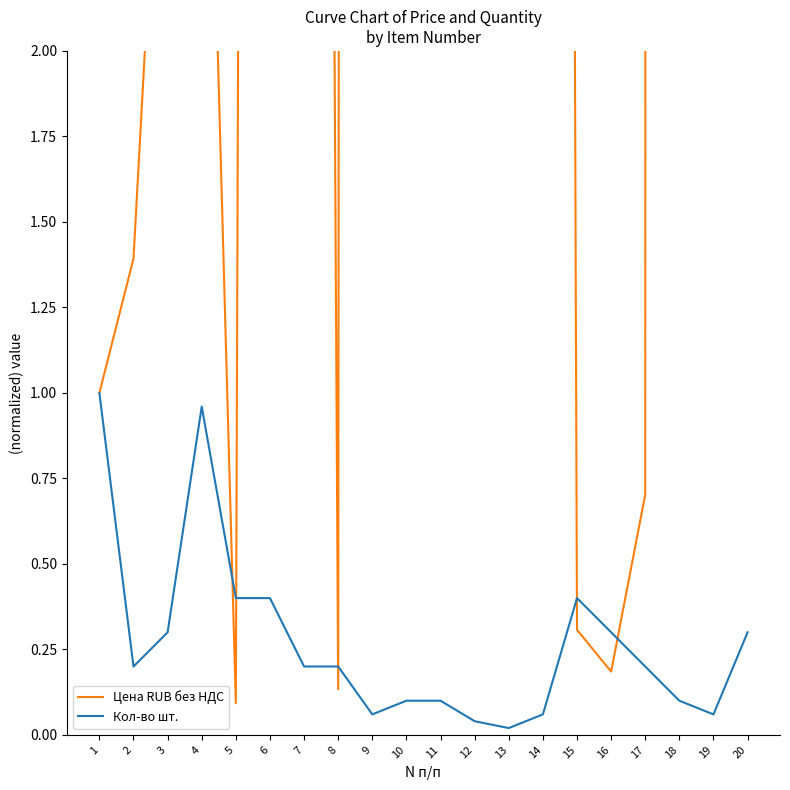

How many lines are shown in the chart?

2